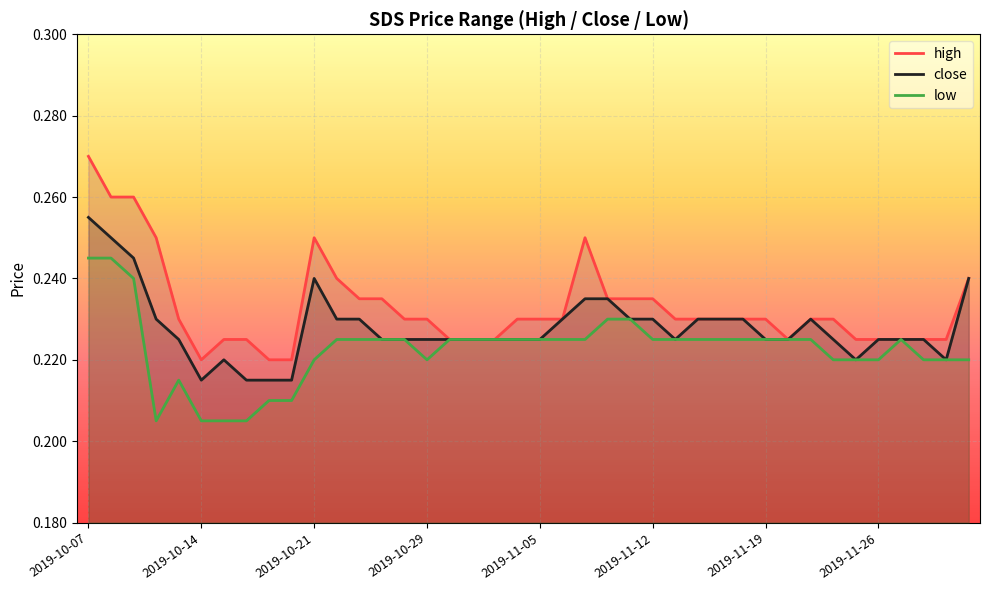

The value of high at 22 is 0.2. True or false?

True